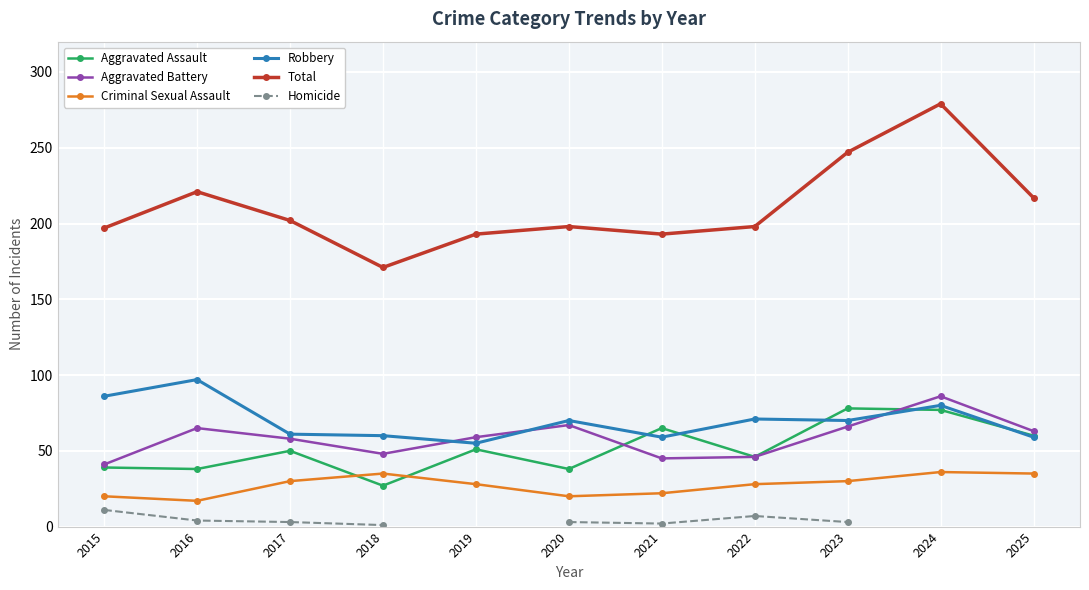

Between 2015 and 2021, which is larger?

2021